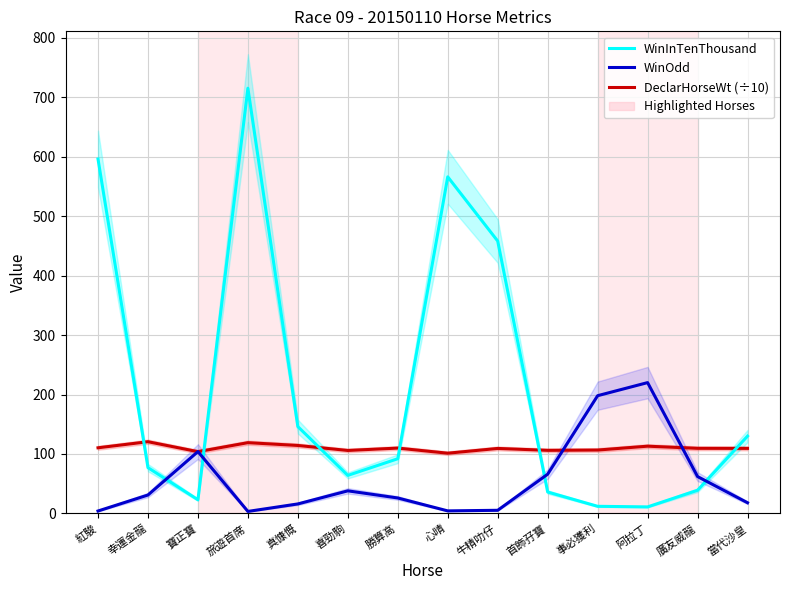

Which series has the widest spread of values?

WinInTenThousand